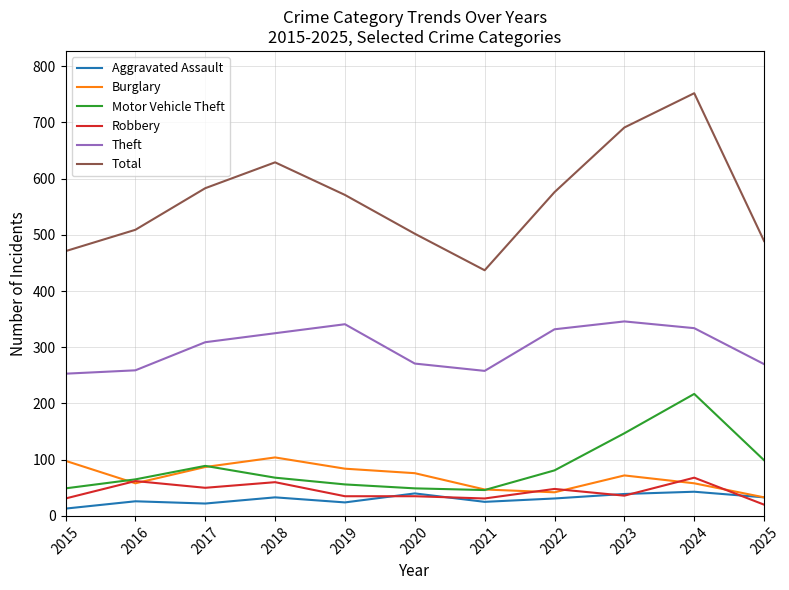

What is the lowest value of the Theft series?

253